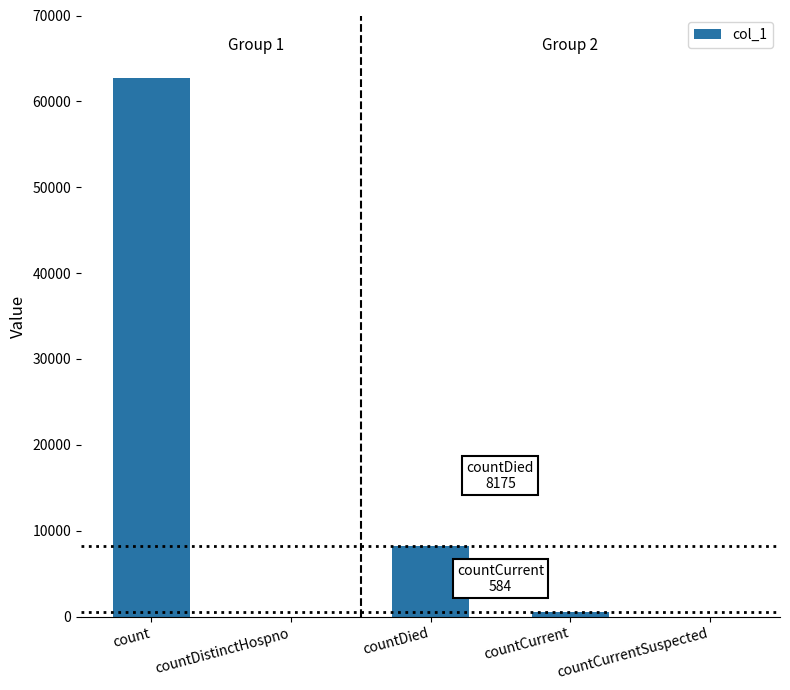

The chart shows a value of 0 at countDistinctHospno. True or false?

True